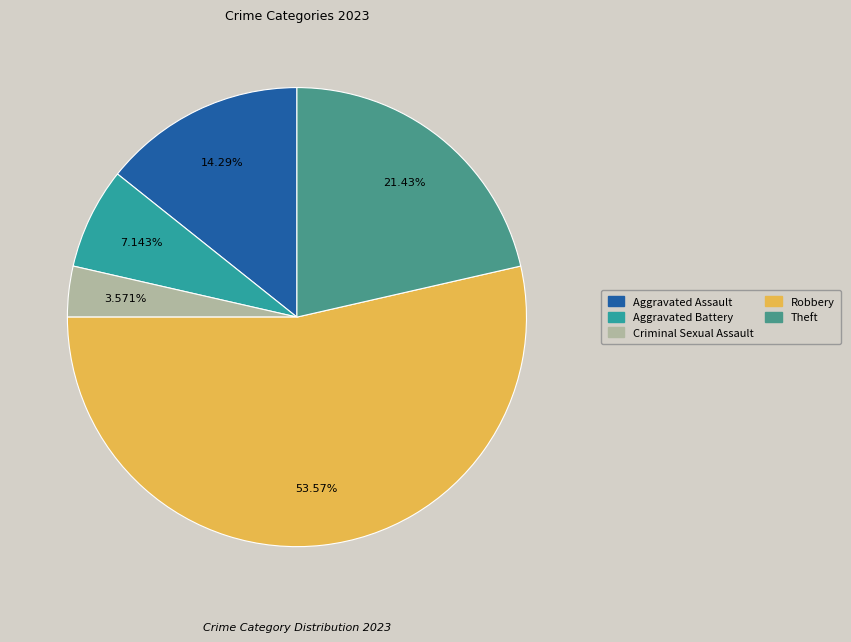

Rank the categories by value from highest to lowest.

Robbery, Theft, Aggravated Assault, Aggravated Battery, Criminal Sexual Assault